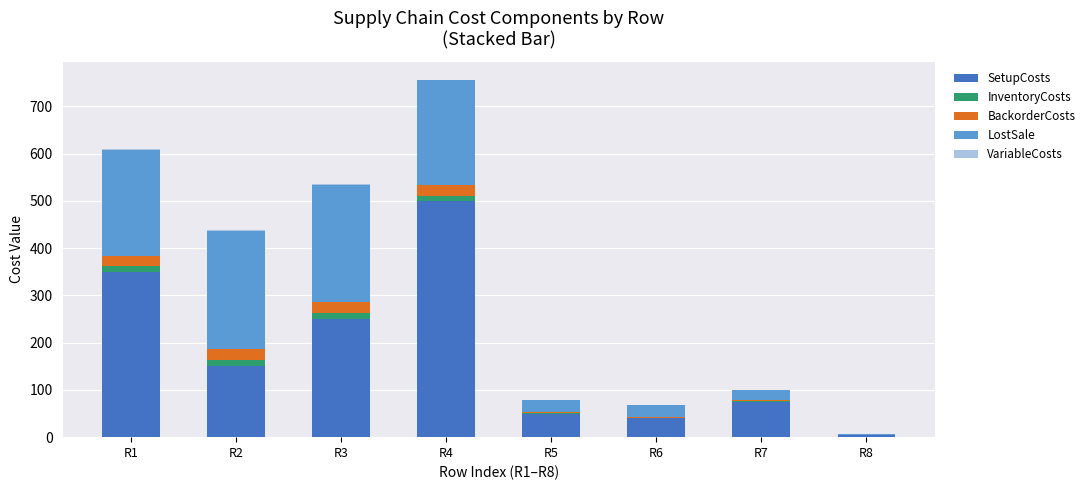

What is the maximum value for SetupCosts?

500.0